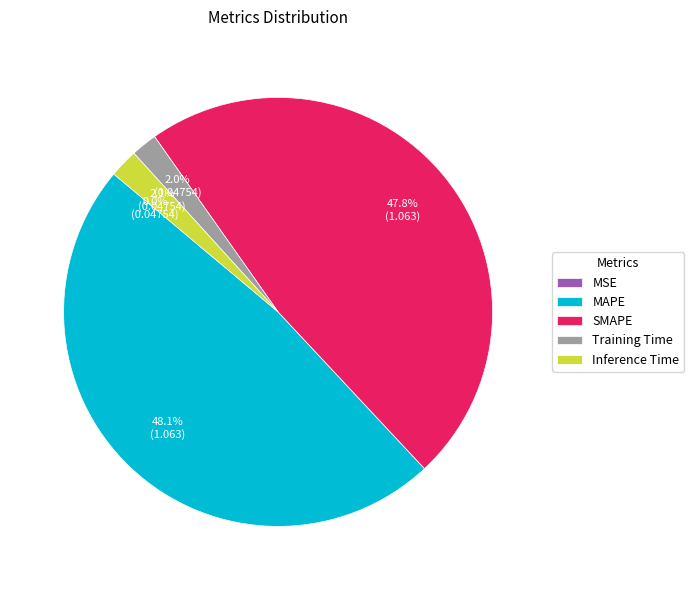

What percentage do SMAPE and Training Time together represent?

49.8%